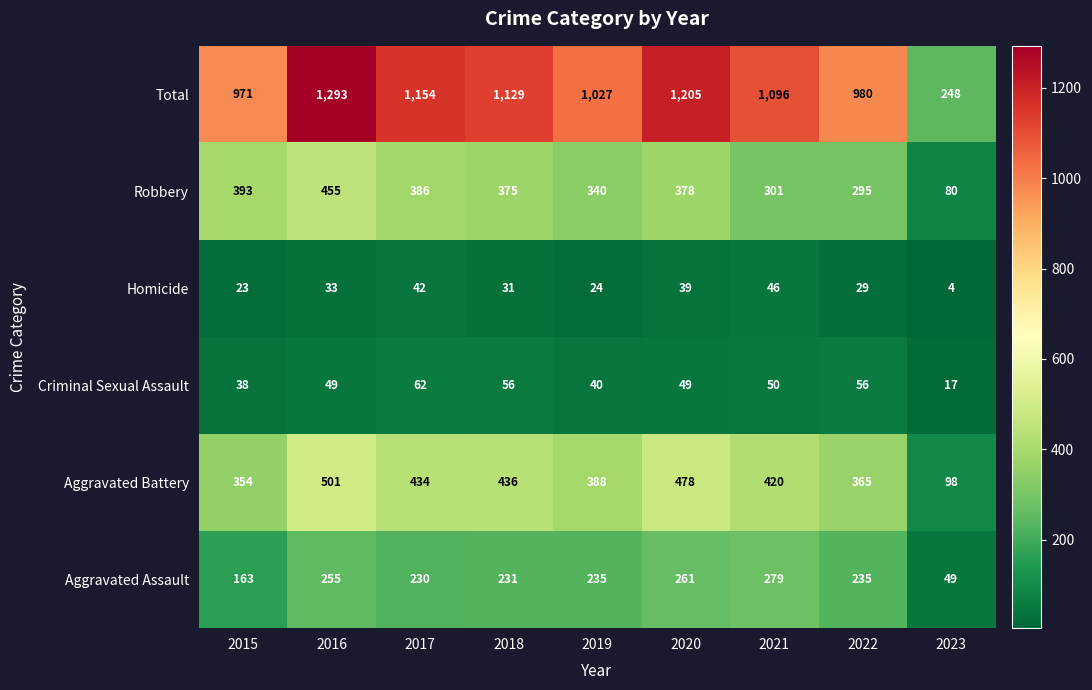

True or false: Aggravated Battery has a value of 643 at 2018.

False